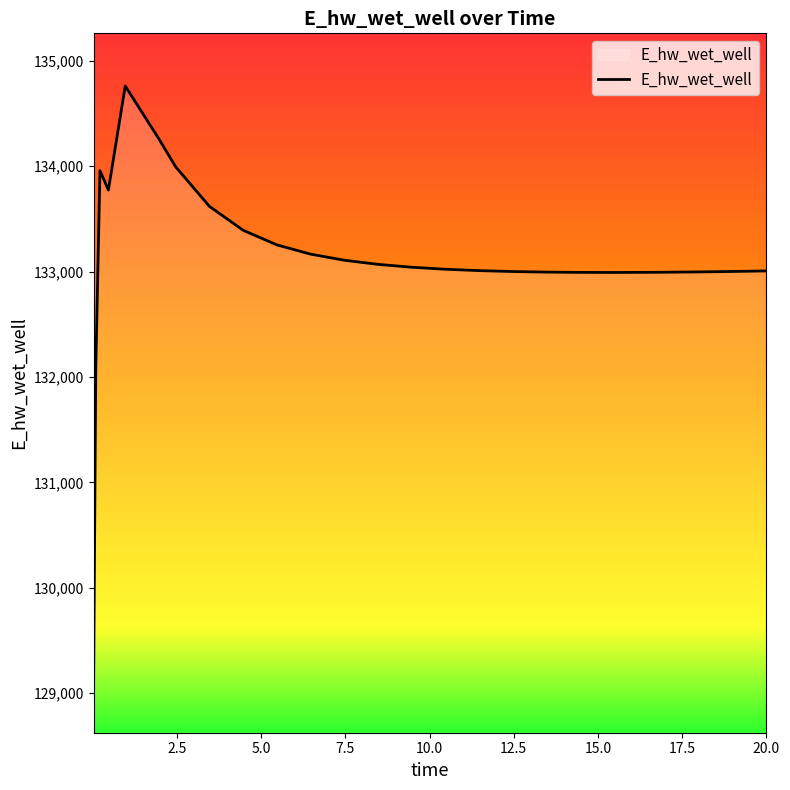

What is the greatest value displayed?

134761.1